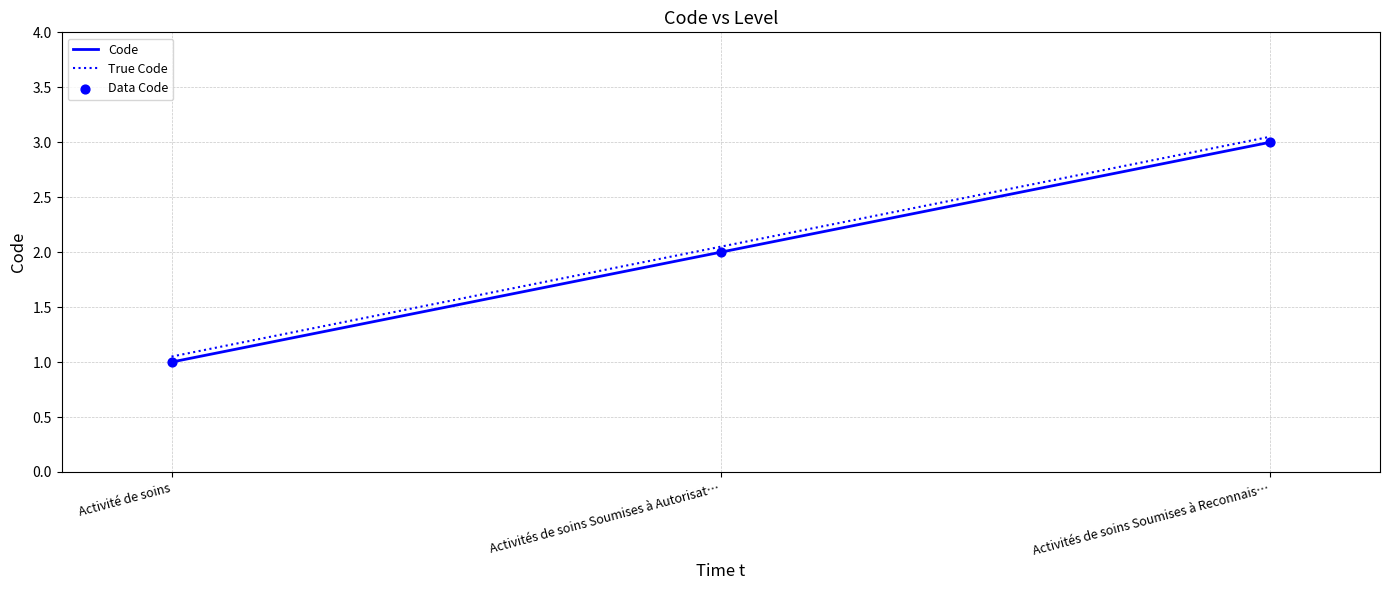

At how many categories does at least one series exceed 2?

2